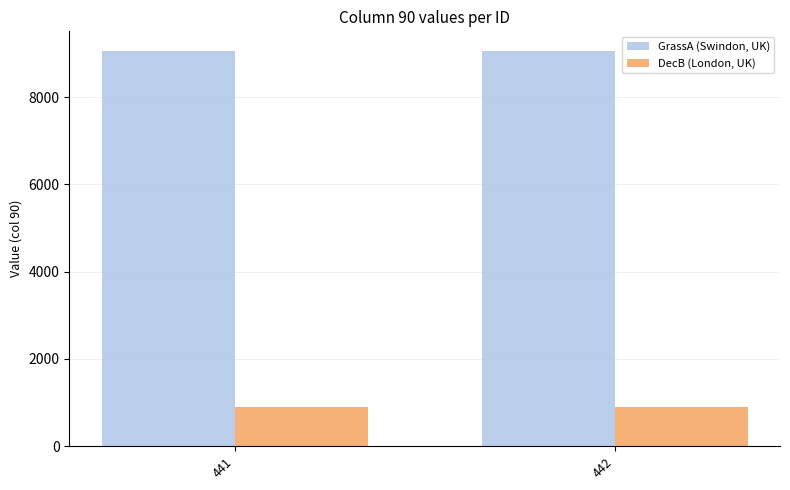

At how many categories does at least one series exceed 6946?

2